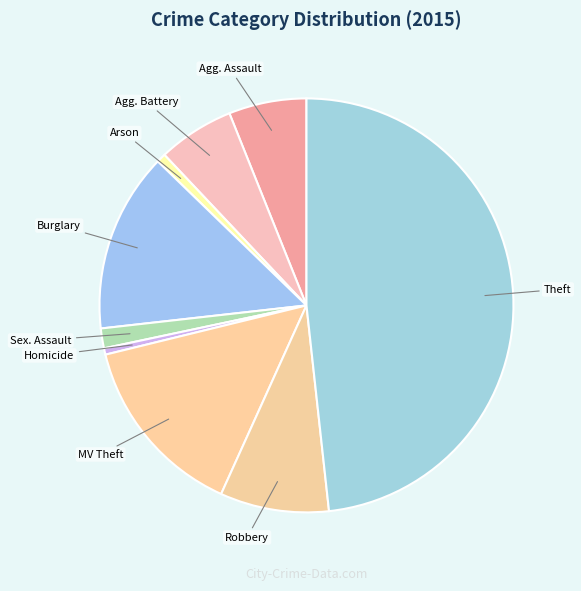

How many slices are in this pie chart?

9